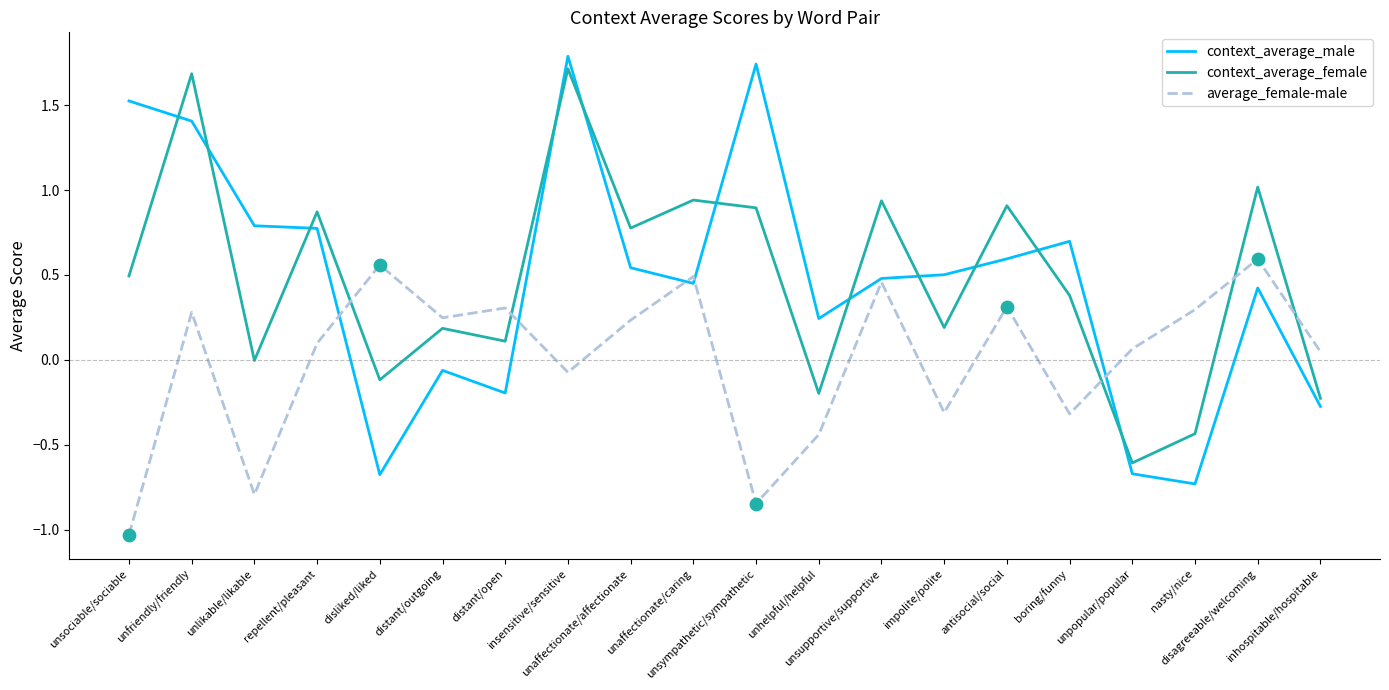

At how many categories does at least one series exceed 1?

5